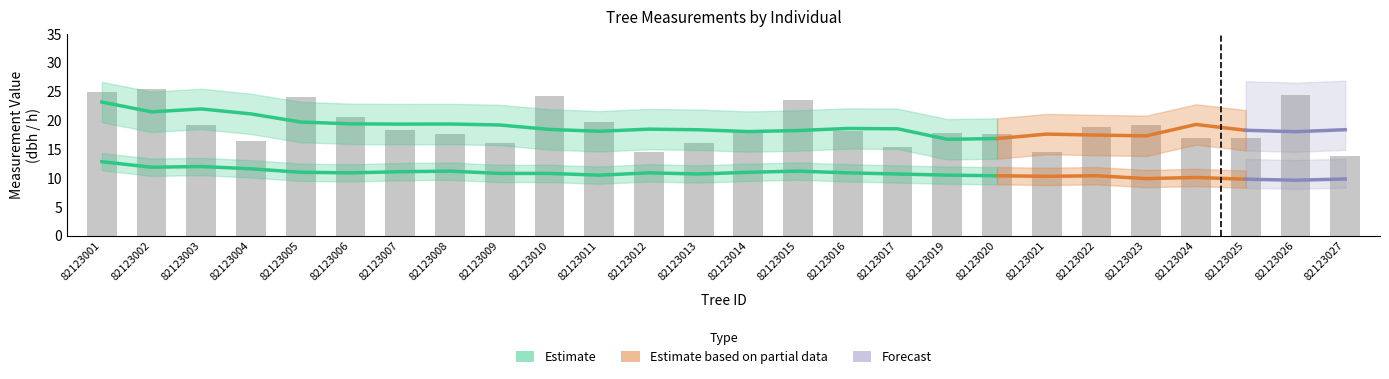

What is the value of the 7th bar from the left?

18.4